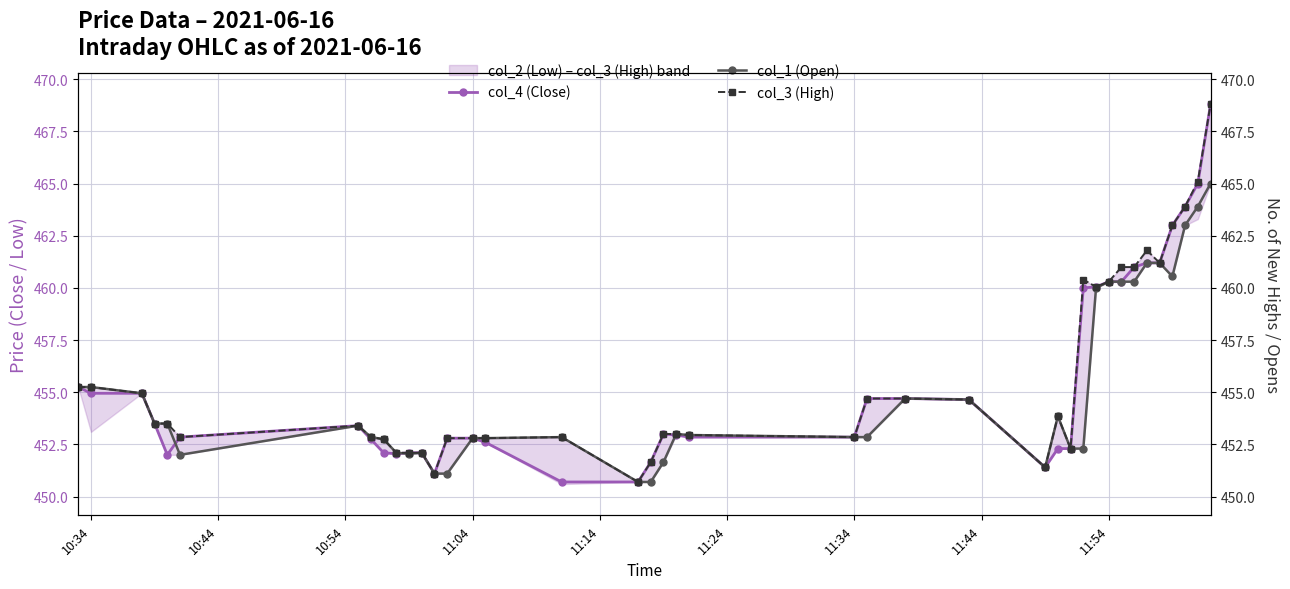

What is the minimum value for col_4 (Close)?

450.7